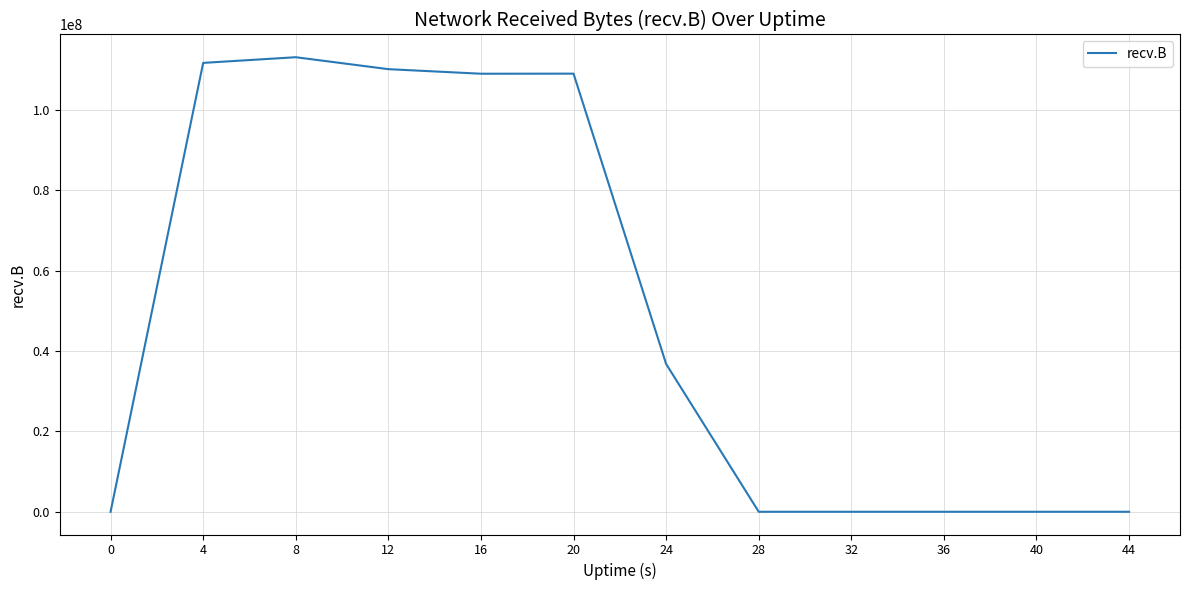

What value does the data have at 20?

108966929